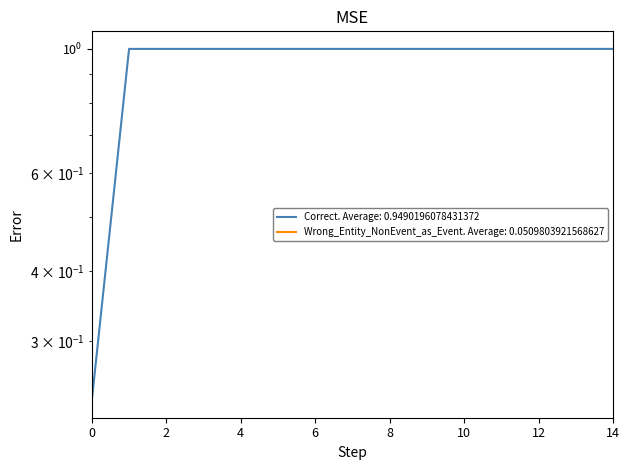

What is the average value?

0.9